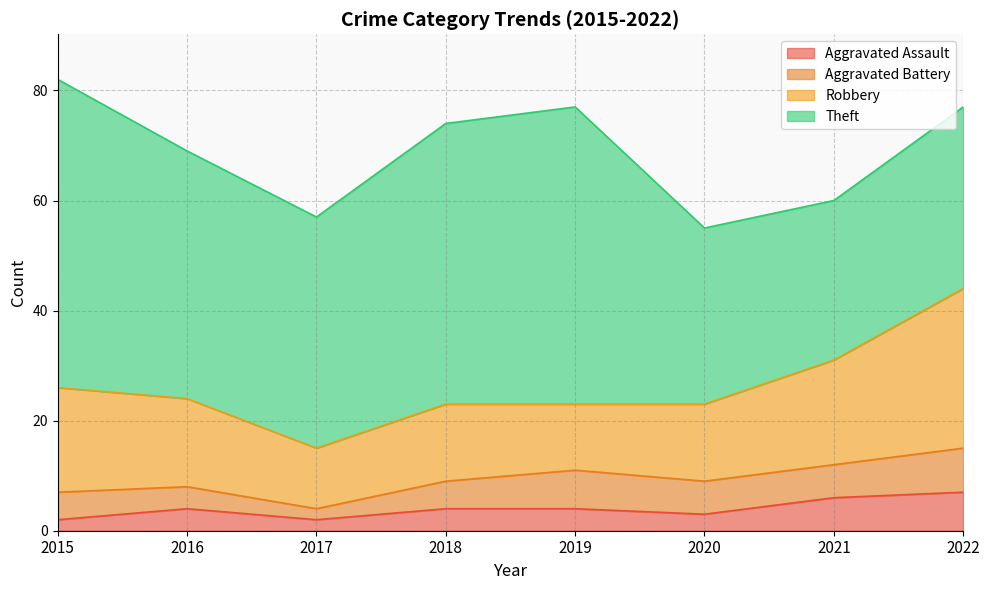

What is the total value across all series at 2022?

77